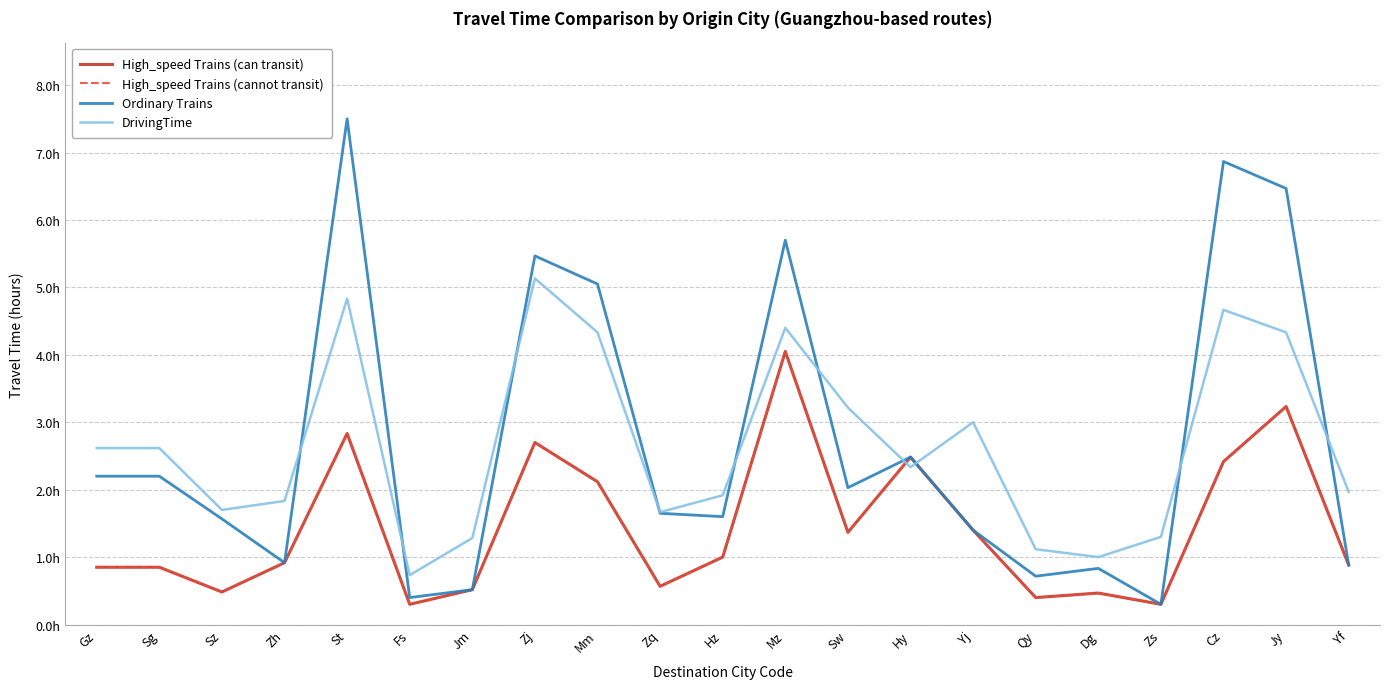

True or false: High_speed Trains (cannot transit) and DrivingTime intersect in this chart.

True